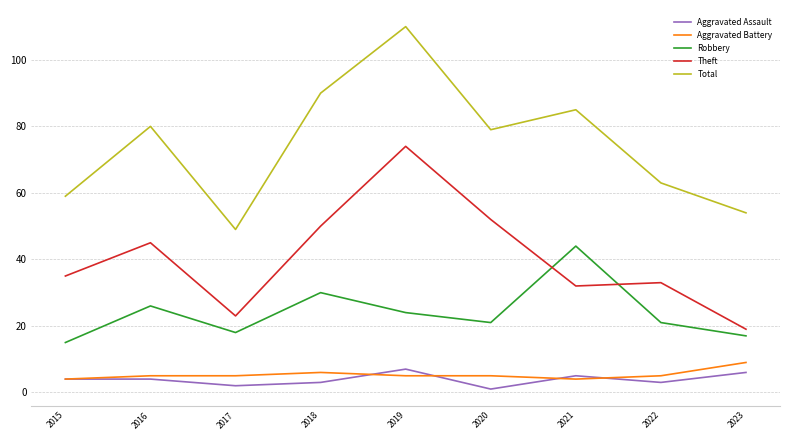

Between 2017 and 2018, which series saw the biggest shift?

Total